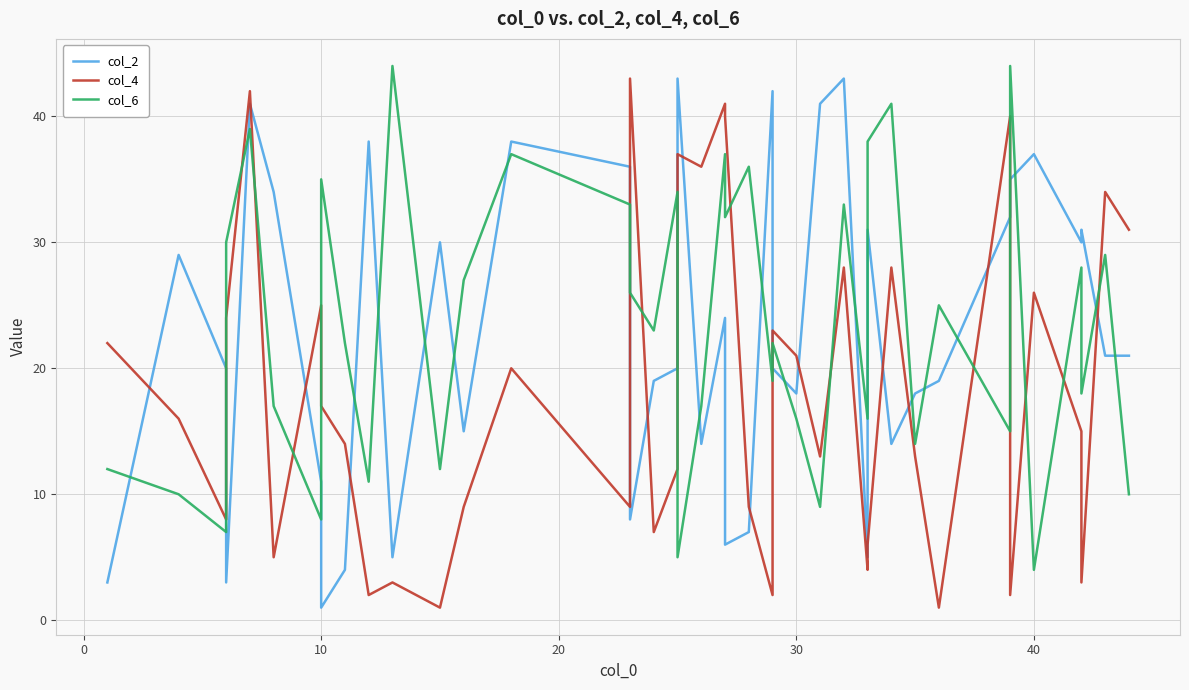

What are all the series names shown in the legend?

col_2, col_4, col_6